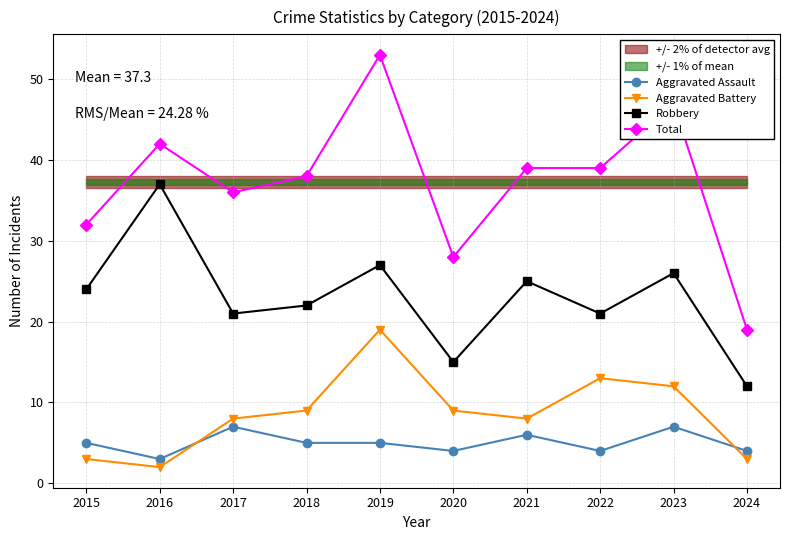

How many data points in Total are less than 39?

5